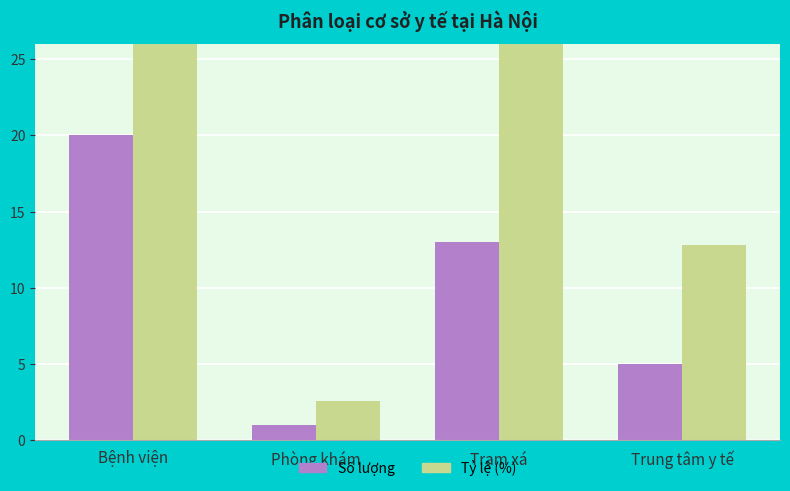

What is the maximum value for Số lượng?

20.0